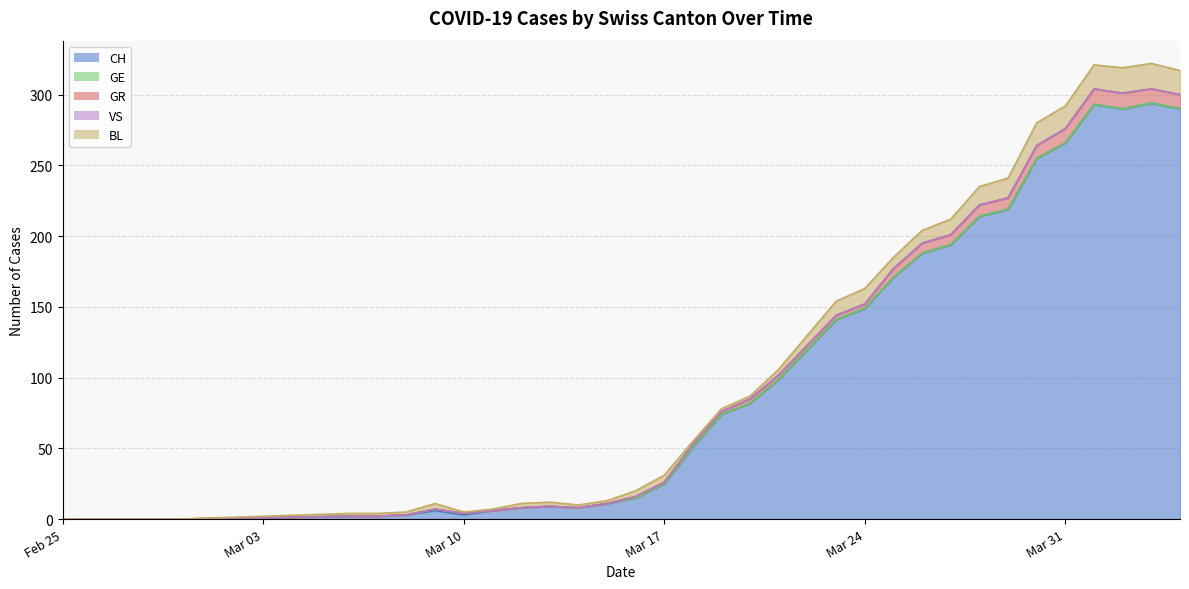

How many lines are shown in the chart?

5